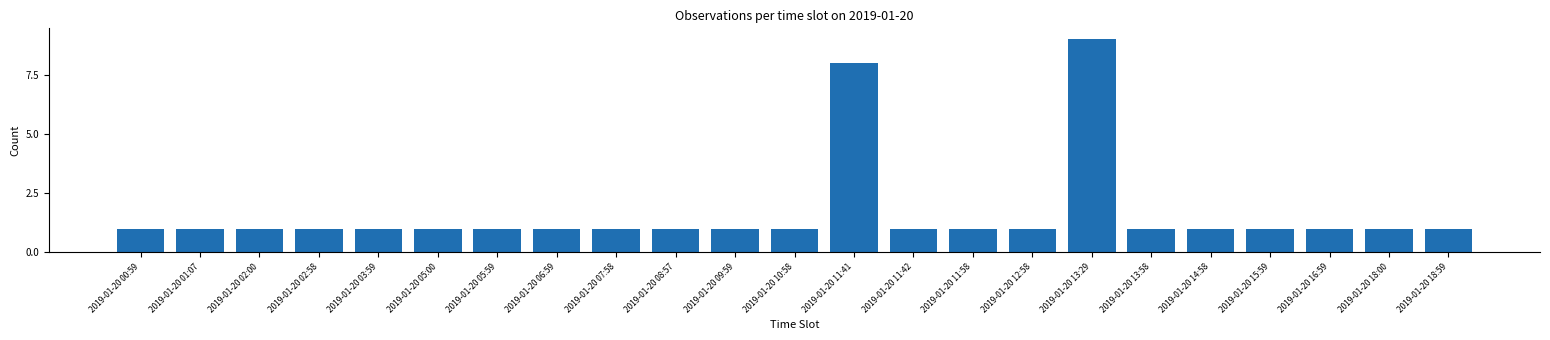

Reading right to left, transcribe all the data shown in this chart.

2019-01-20 18:59=1	2019-01-20 18:00=1	2019-01-20 16:59=1	2019-01-20 15:59=1	2019-01-20 14:58=1	2019-01-20 13:58=1	2019-01-20 13:29=9	2019-01-20 12:58=1	2019-01-20 11:58=1	2019-01-20 11:42=1	2019-01-20 11:41=8	2019-01-20 10:58=1	2019-01-20 09:59=1	2019-01-20 08:57=1	2019-01-20 07:58=1	2019-01-20 06:59=1	2019-01-20 05:59=1	2019-01-20 05:00=1	2019-01-20 03:59=1	2019-01-20 02:58=1	2019-01-20 02:00=1	2019-01-20 01:07=1	2019-01-20 00:59=1